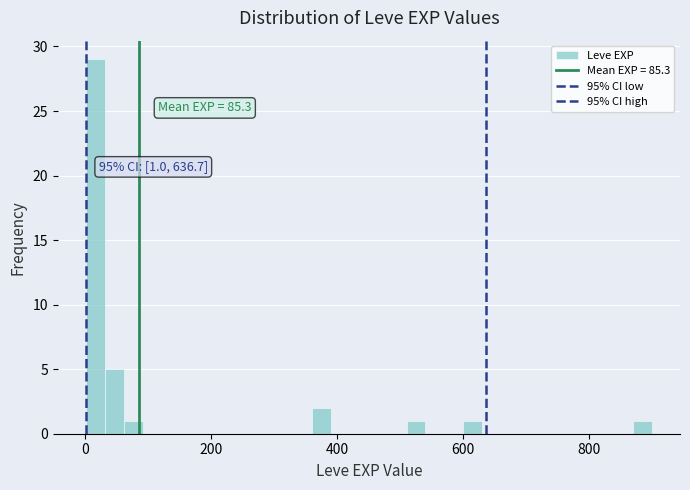

Around what value on the x-axis is the tallest bar? Give the approximate position of its centre, as read against the axis.

20